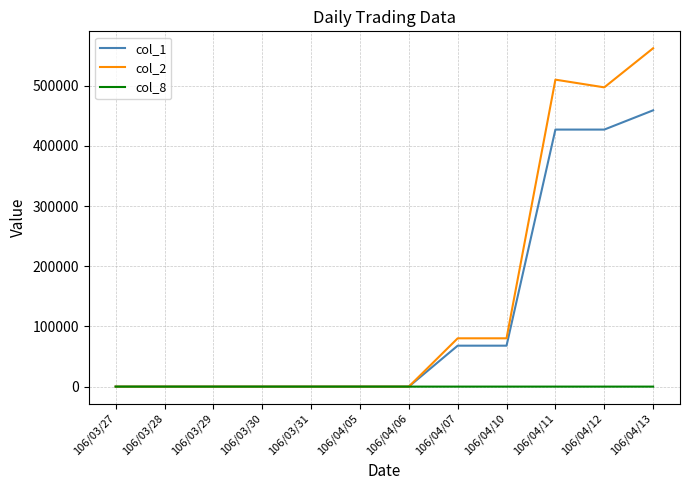

What is the maximum value shown in the chart?

562110